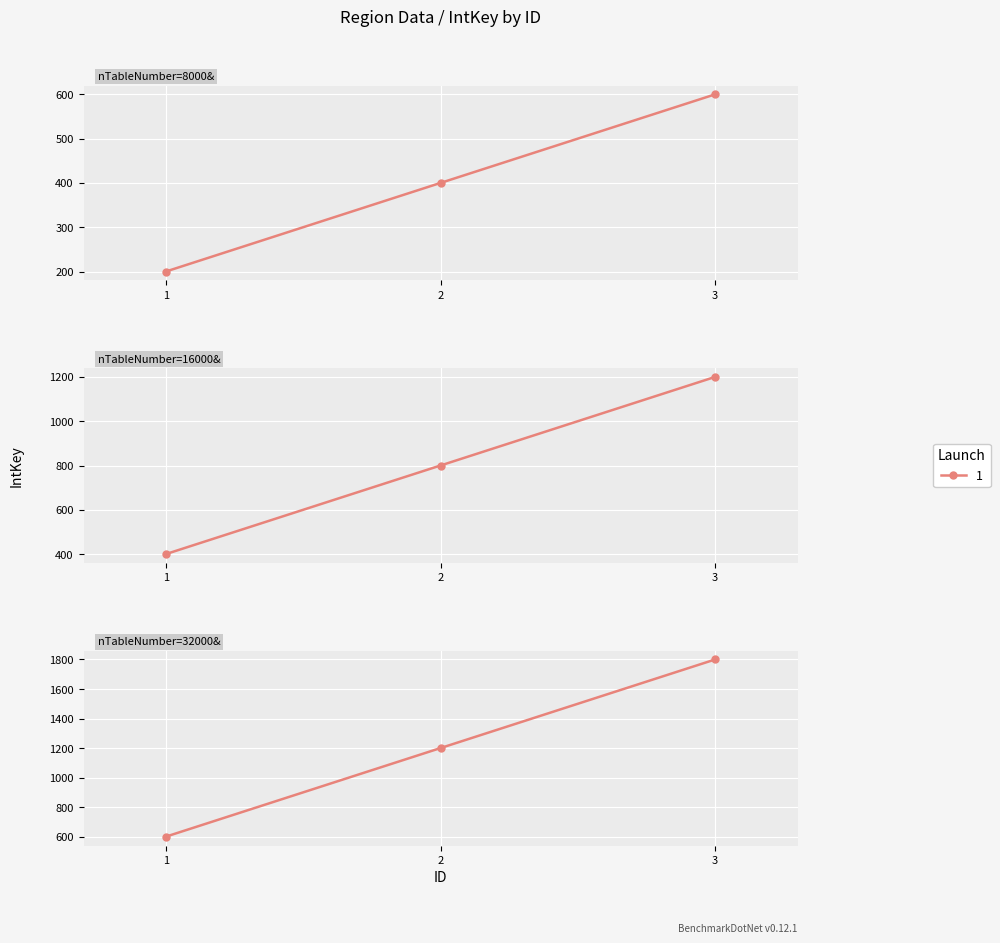

Does the chart display data point markers on the line(s)?

Yes